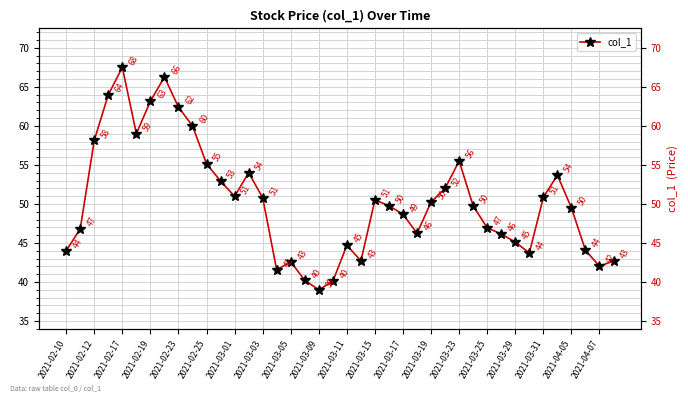

The chart shows a value of 41.8 at 2021-02-17. True or false?

False